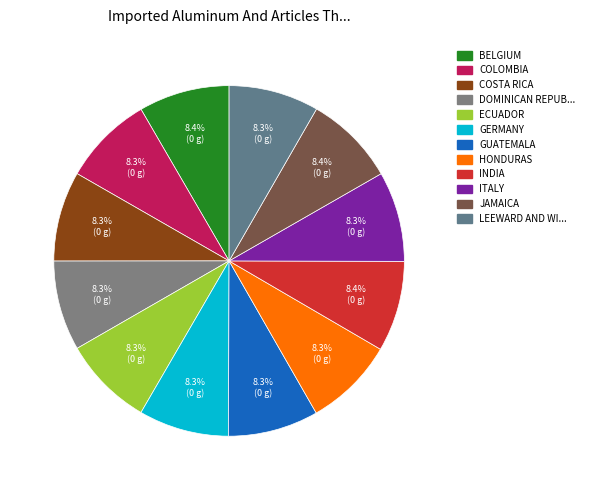

To the nearest percent, what is the average slice percentage?

8%